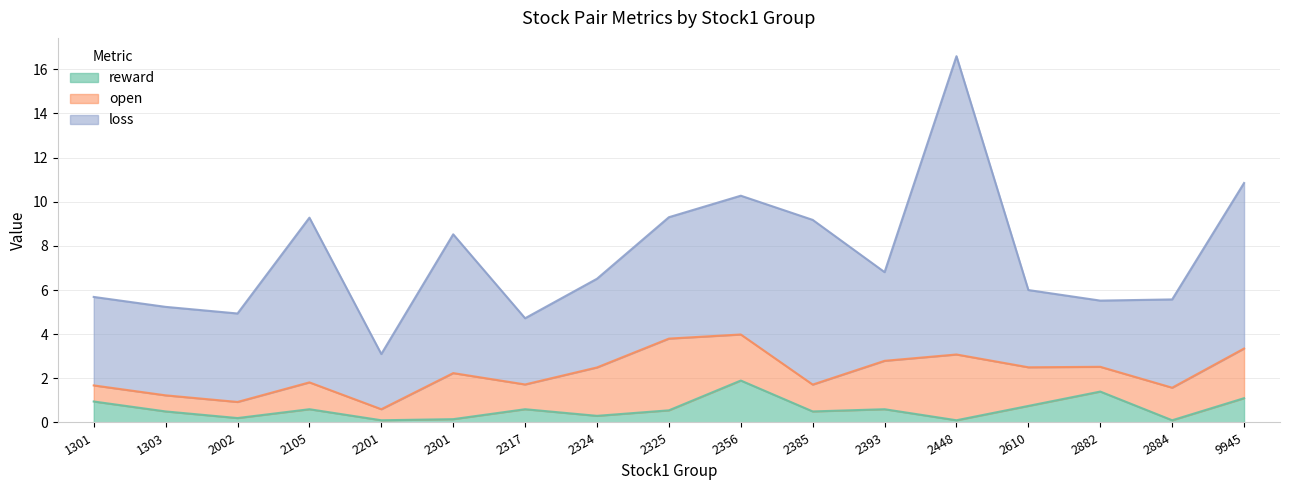

Reading left to right, what are all the values shown in this chart?

reward: 1301=0.9	1303=0.5	2002=0.2	2105=0.6	2201=0.1	2301=0.1	2317=0.6	2324=0.3	2325=0.5	2356=1.9	2385=0.5	2393=0.6	2448=0.1	2610=0.8	2882=1.4	2884=0.1	9945=1.1
open: 1301=0.7	1303=0.7	2002=0.7	2105=1.2	2201=0.5	2301=2.1	2317=1.1	2324=2.2	2325=3.2	2356=2.1	2385=1.2	2393=2.2	2448=3.0	2610=1.7	2882=1.1	2884=1.5	9945=2.2
loss: 1301=4.0	1303=4.0	2002=4.0	2105=7.5	2201=2.5	2301=6.3	2317=3.0	2324=4.0	2325=5.5	2356=6.3	2385=7.5	2393=4.0	2448=13.5	2610=3.5	2882=3.0	2884=4.0	9945=7.5